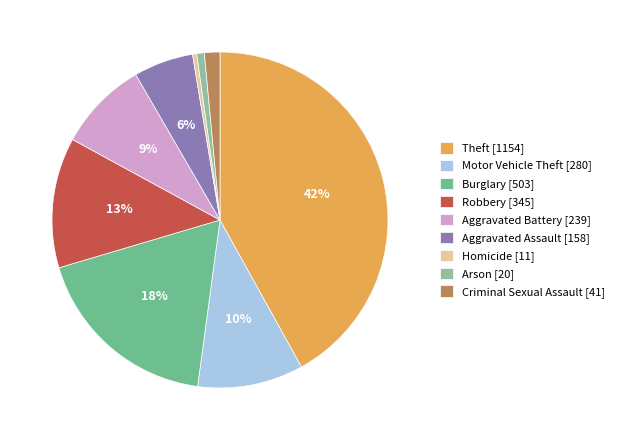

Which slice is the largest?

Theft